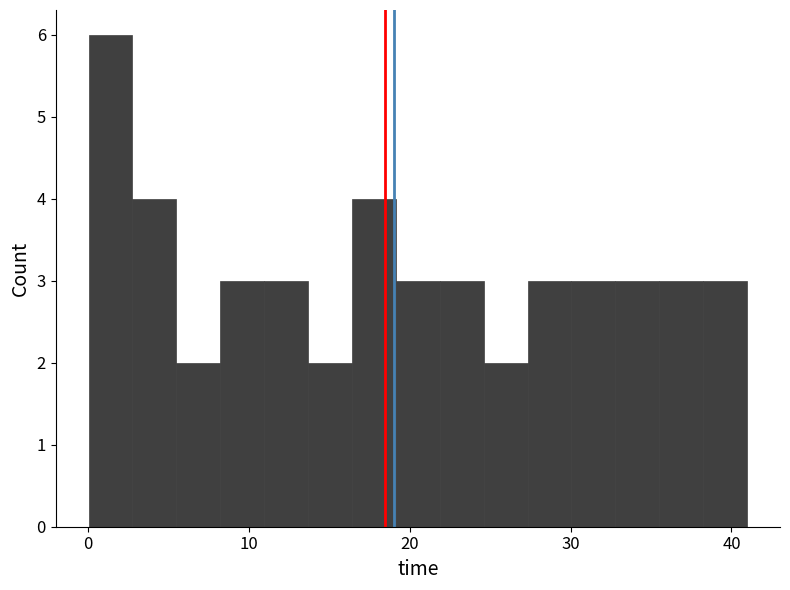

Around what value on the x-axis is the tallest bar? Give the approximate position of its centre, as read against the axis.

1